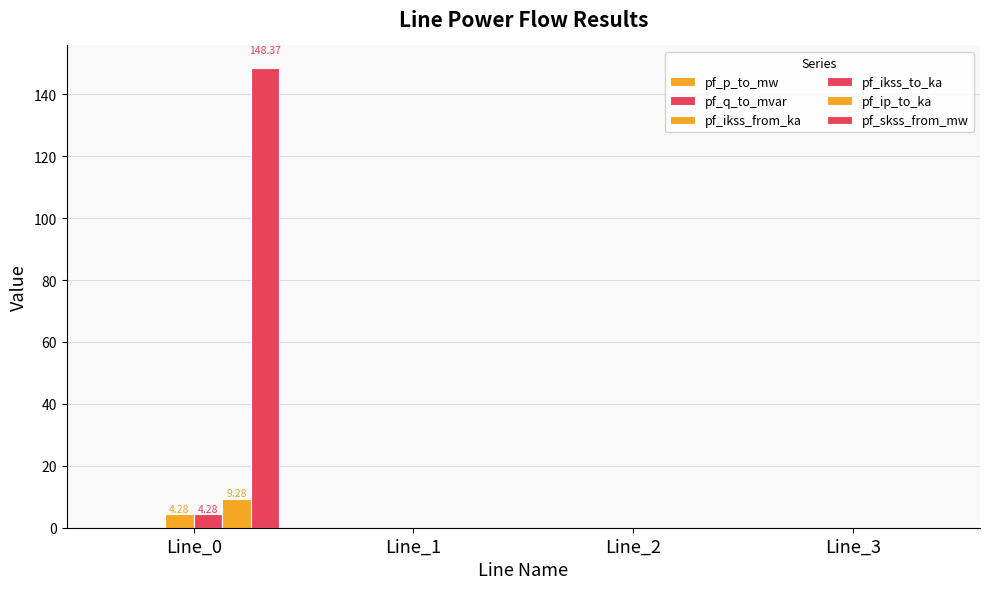

Which has a higher value, Line_1 or Line_0?

Line_1